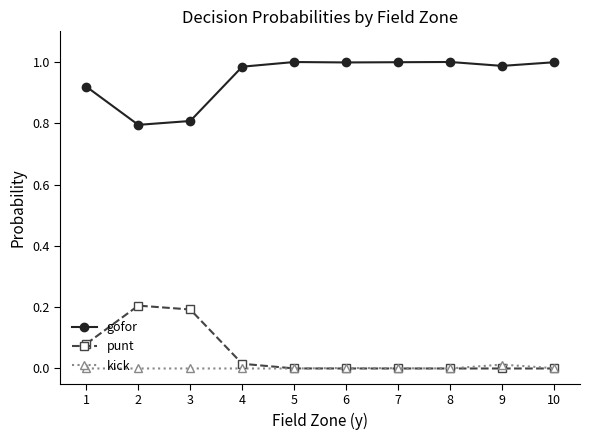

What is the spread (max minus min) of values at 3?

0.8